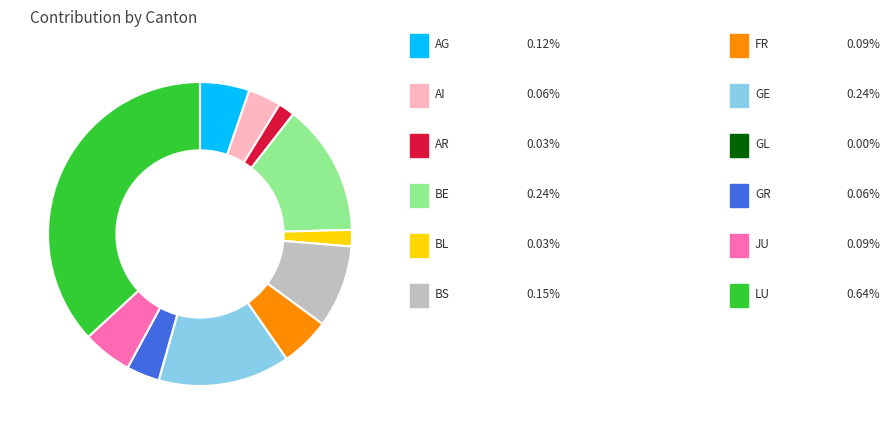

To the nearest percent, what is the difference between the largest and smallest slice percentages?

37%